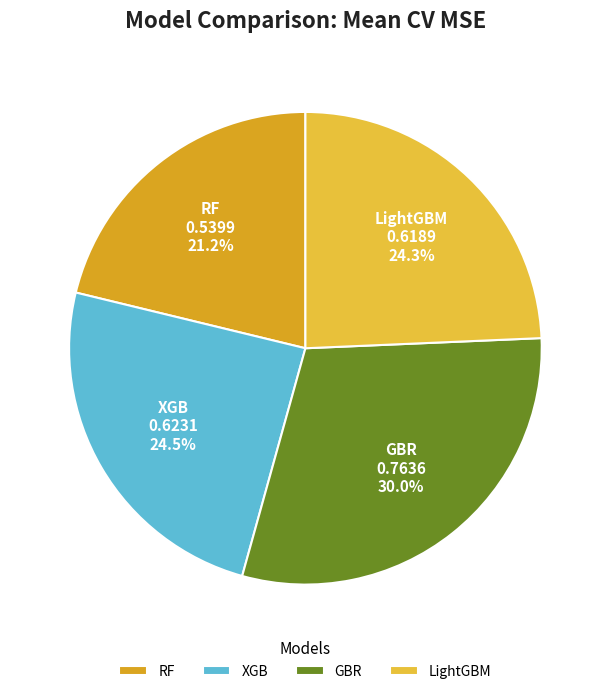

Which category has the smallest portion of the pie?

RF